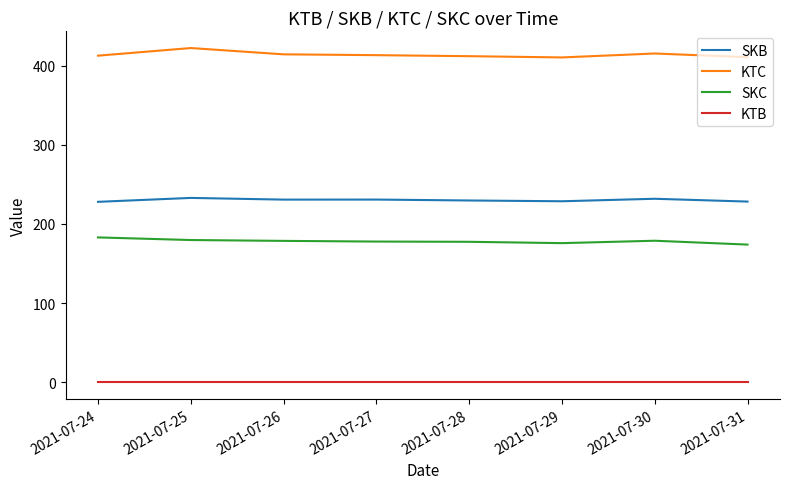

What is the difference between the highest and lowest values at 2021-07-25?

422.3